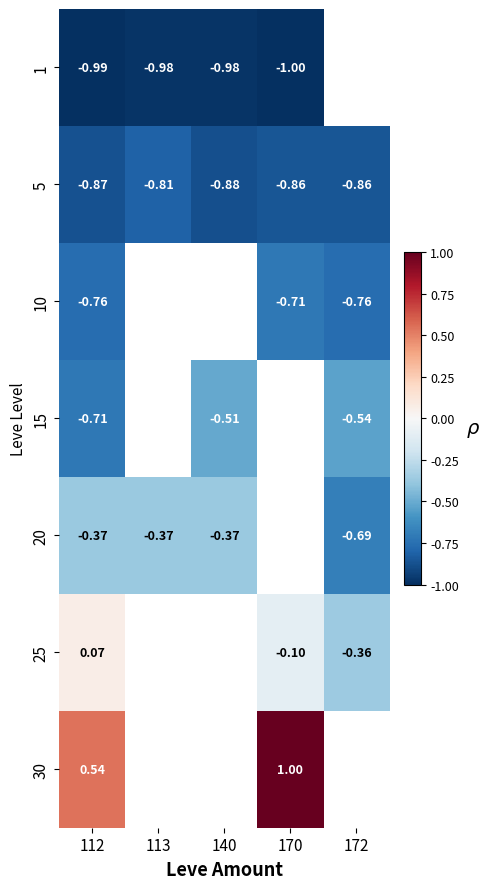

Is the value of 20 at 170 greater than the value of 25 at 112?

No